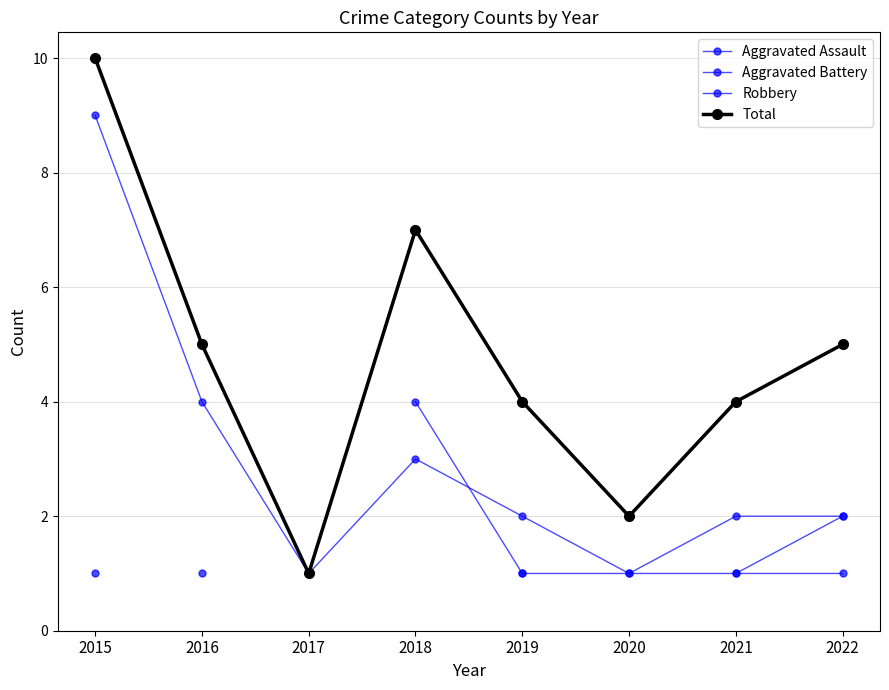

True or false: Robbery and Total cross at least once.

False